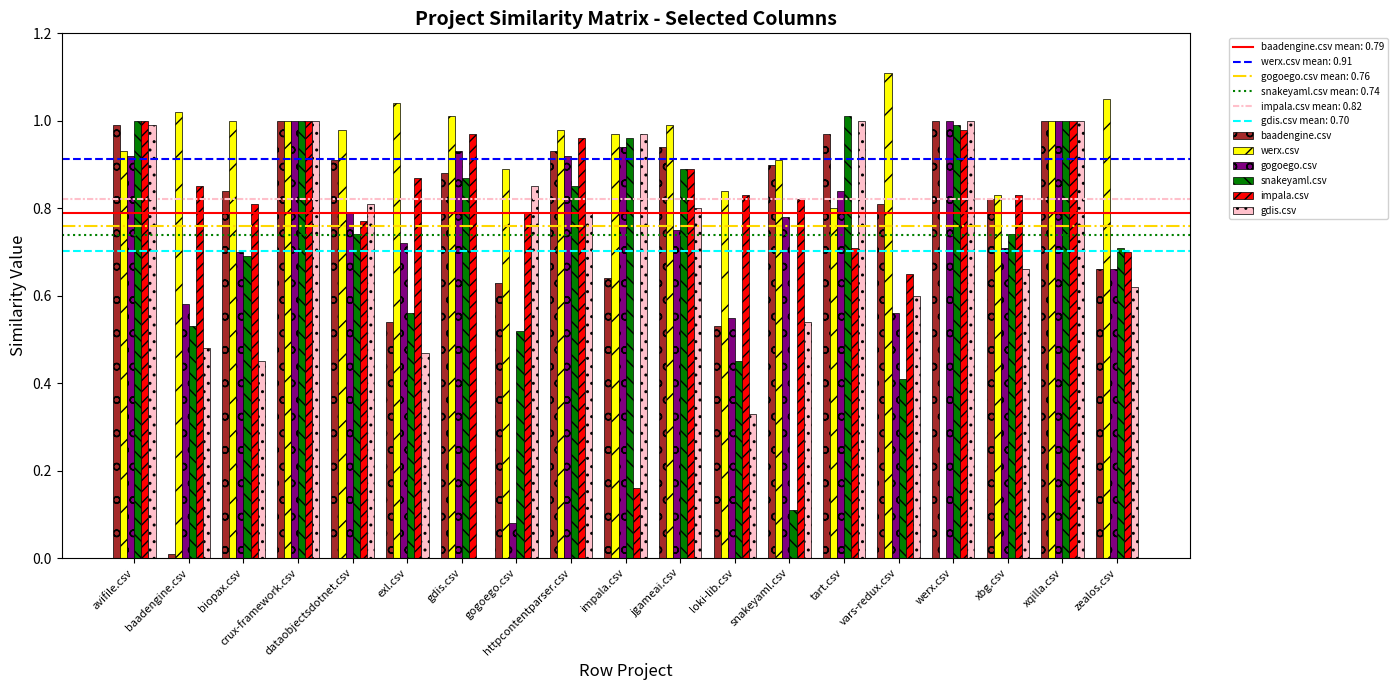

At which category does the chart reach its peak across all series?

vars-redux.csv